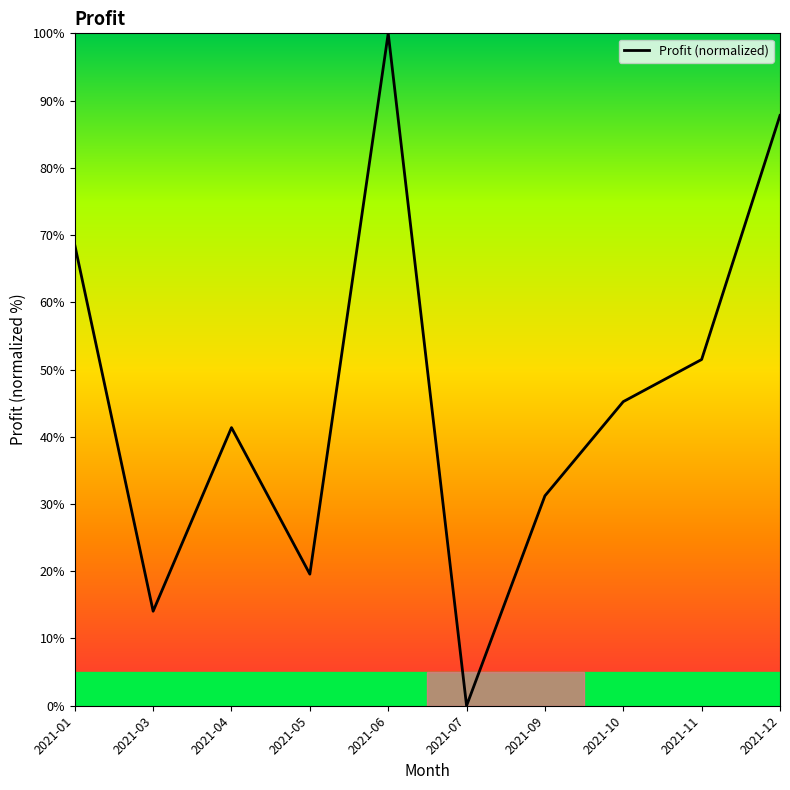

What is the difference between the maximum and minimum values?

100.0